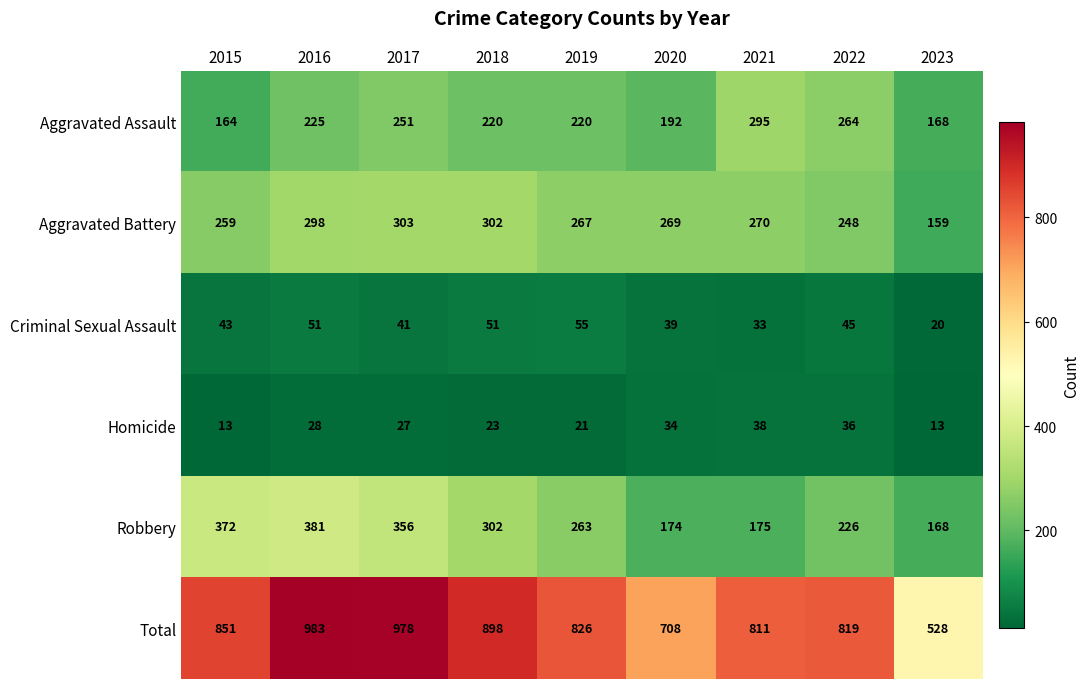

Rank the series by their maximum value, from lowest to highest.

Homicide, Criminal Sexual Assault, Aggravated Assault, Aggravated Battery, Robbery, Total